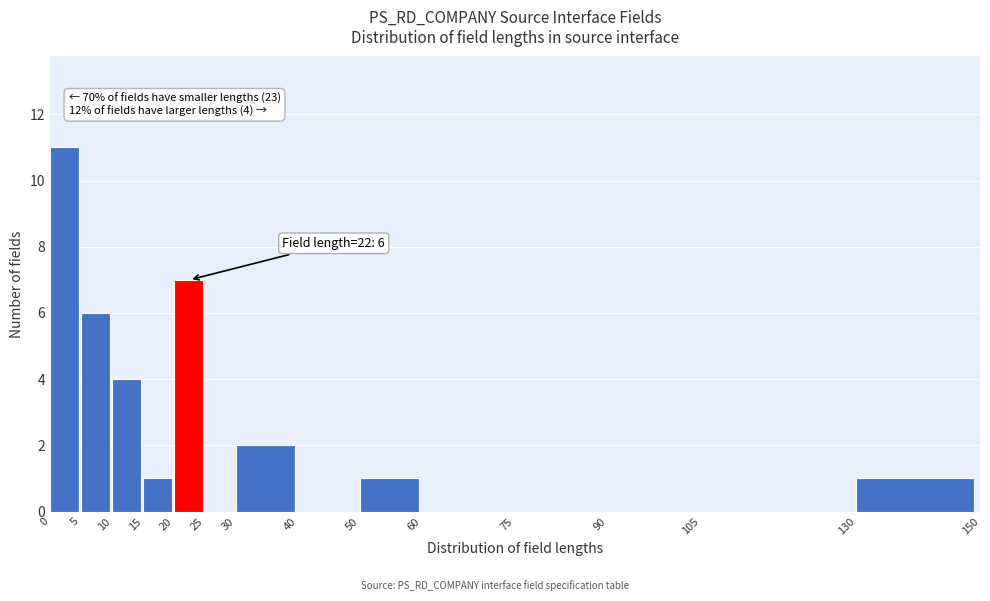

Which range on the x-axis has the tallest bar?

0 to 5